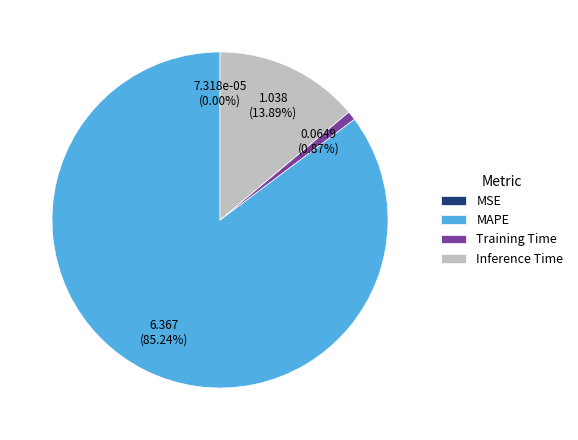

Which slice represents more than half of the pie?

MAPE